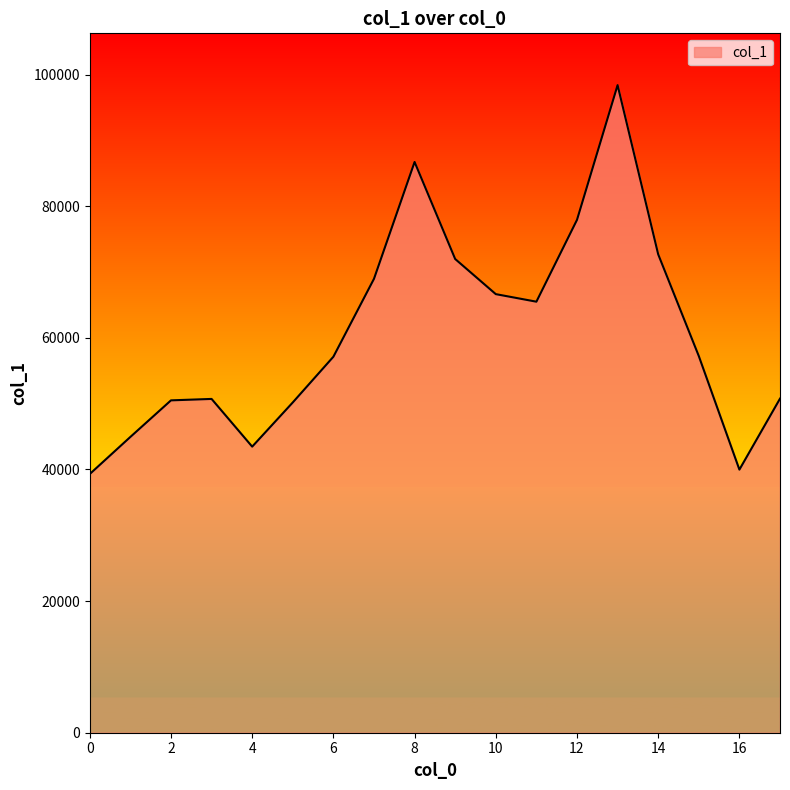

What is the difference between the maximum and minimum values?

59083